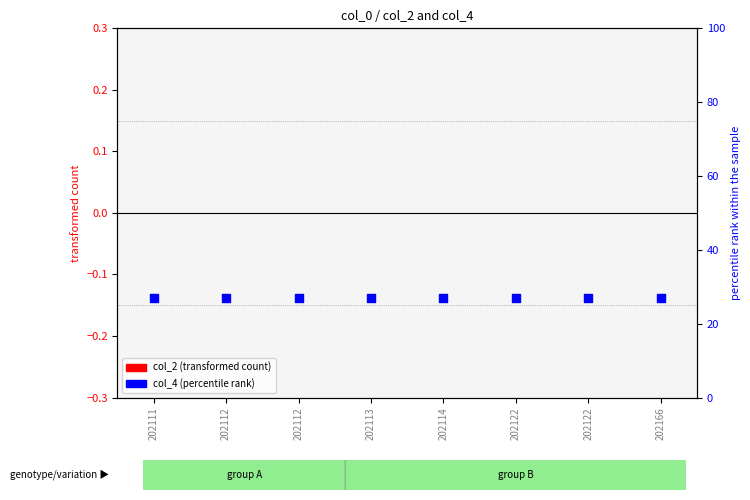

At which category is the sum across all series the highest?

202111